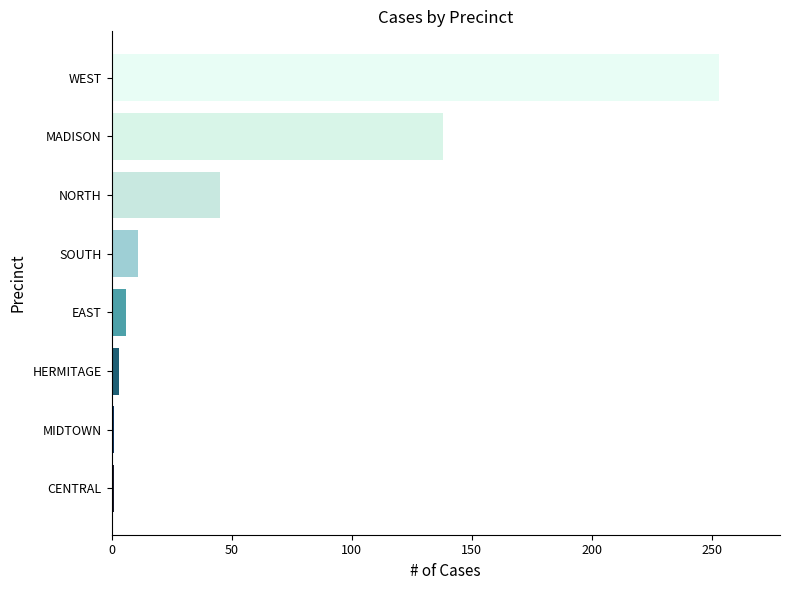

What is the difference between the maximum and minimum values?

252